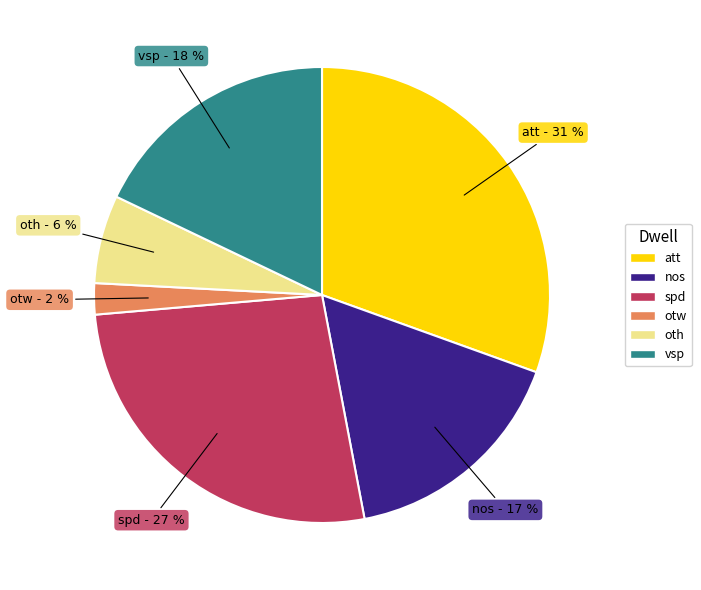

Combined, do att and vsp account for over 50%?

No